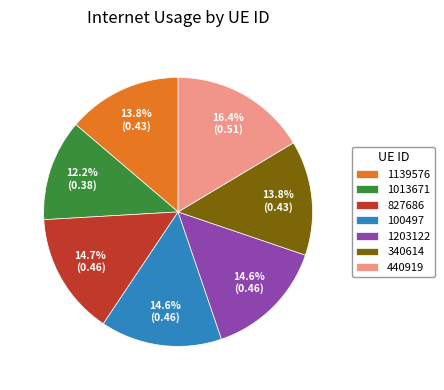

Which category has the smallest portion of the pie?

1013671